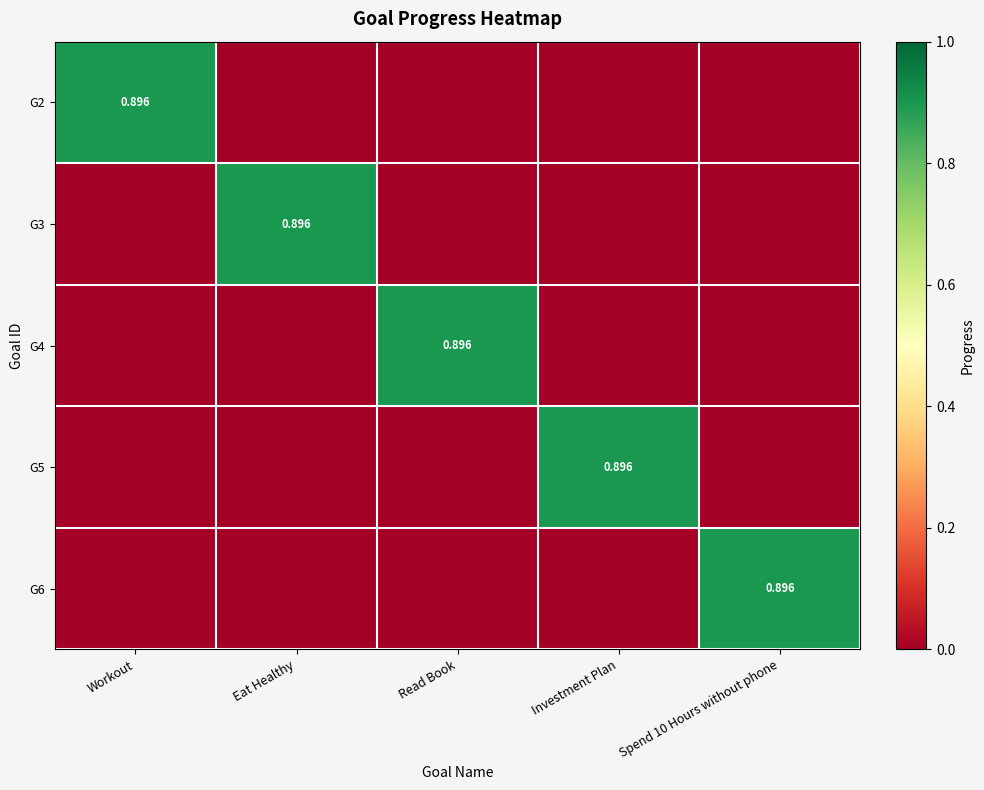

What is the difference between the maximum and minimum values in the G4 series?

0.9